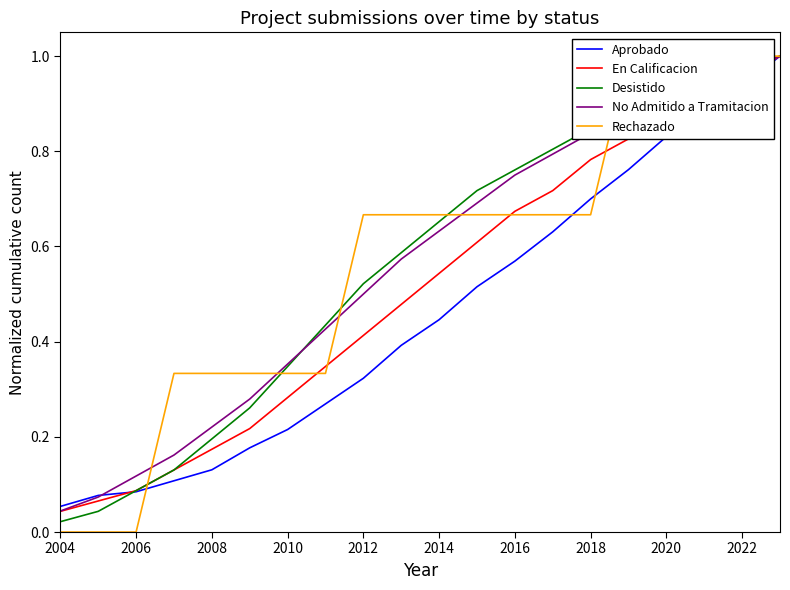

Is it true that Desistido equals 0.3 at 2016?

False